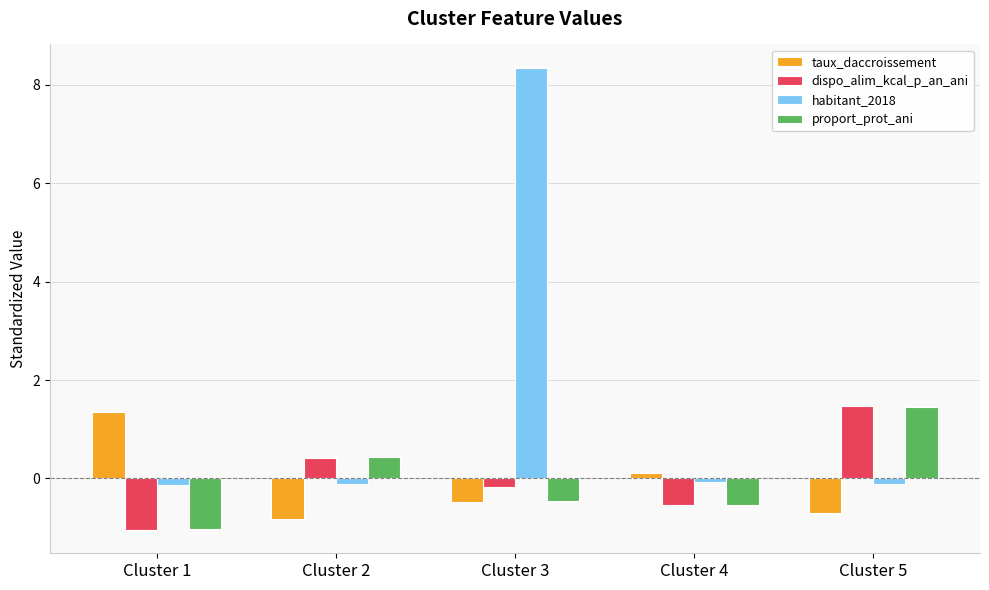

True or false: taux_daccroissement has a value of -1.3 at Cluster 2.

False